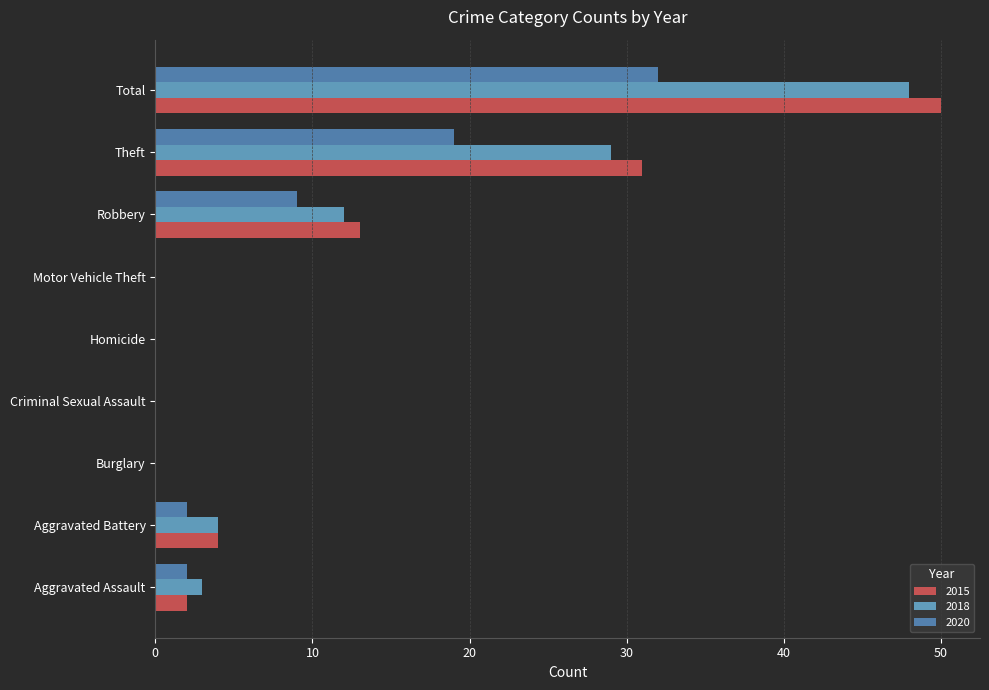

Where is 2020 nearest to the value 16?

Theft